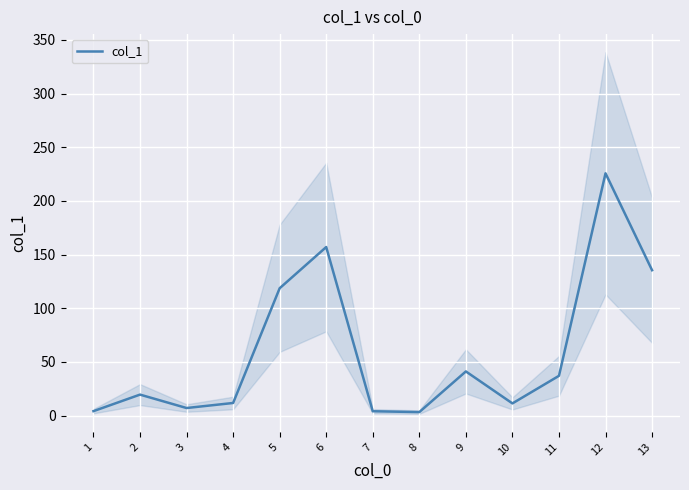

What is the sum of all values?

775.6